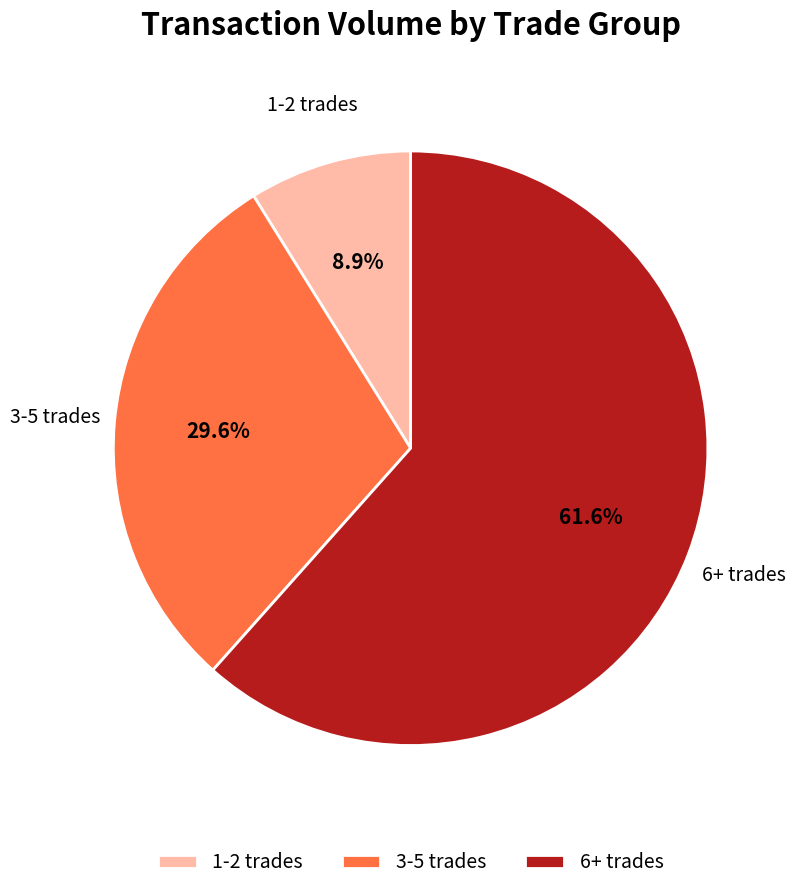

To the nearest percent, what is the average slice percentage?

33%